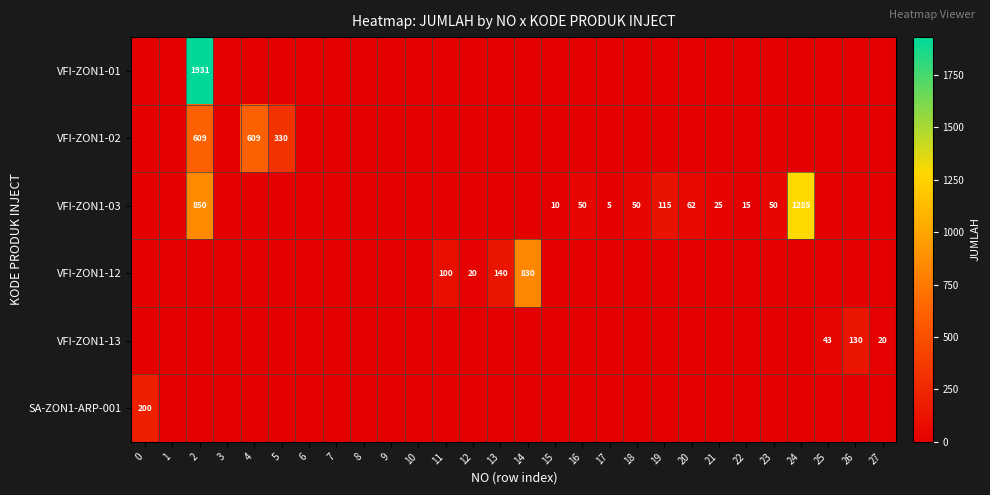

What is the total value across all series at 27?

20